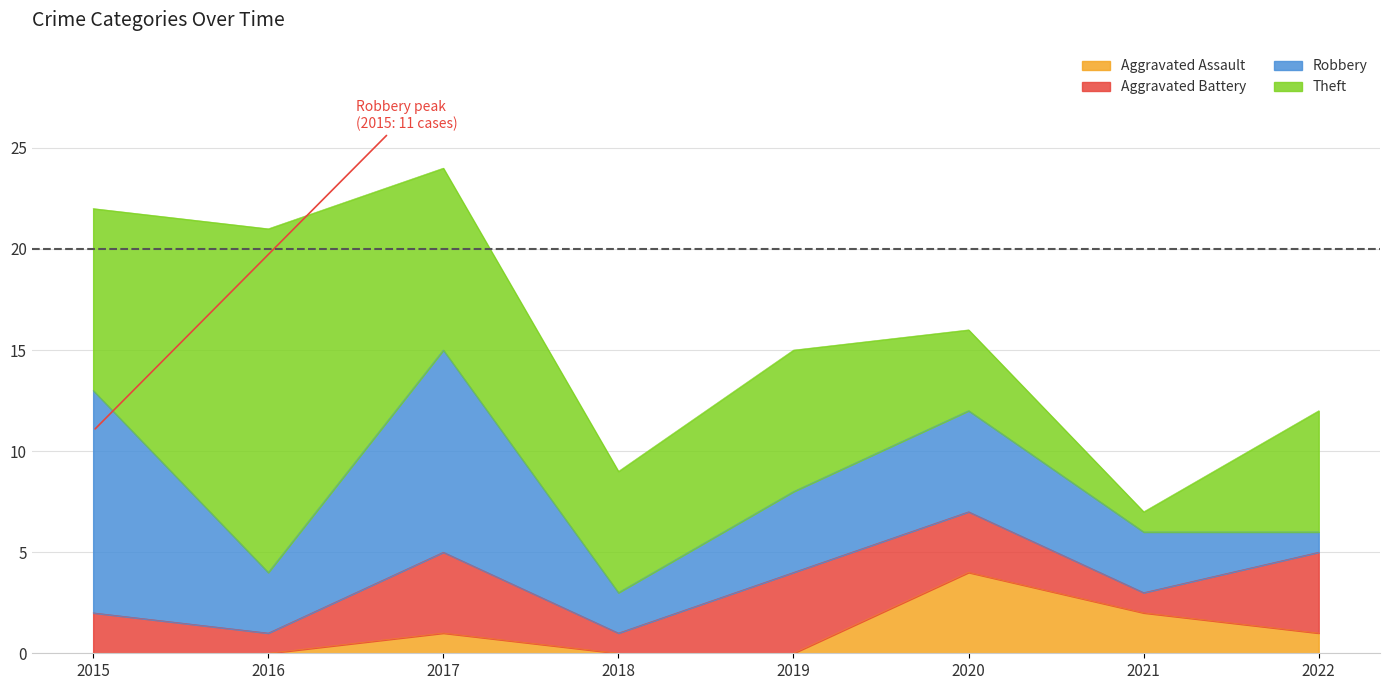

In Theft, how many points are lower than both neighbors (excluding endpoints)?

2